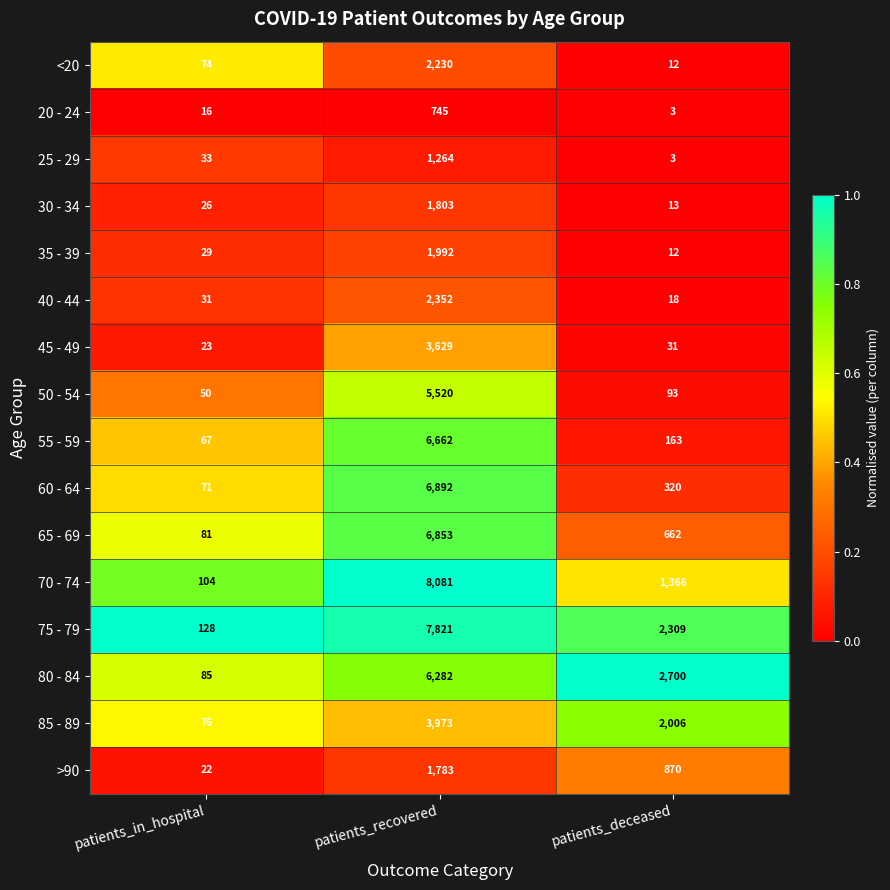

Where is 85 - 89 nearest to the value 2024?

patients_deceased